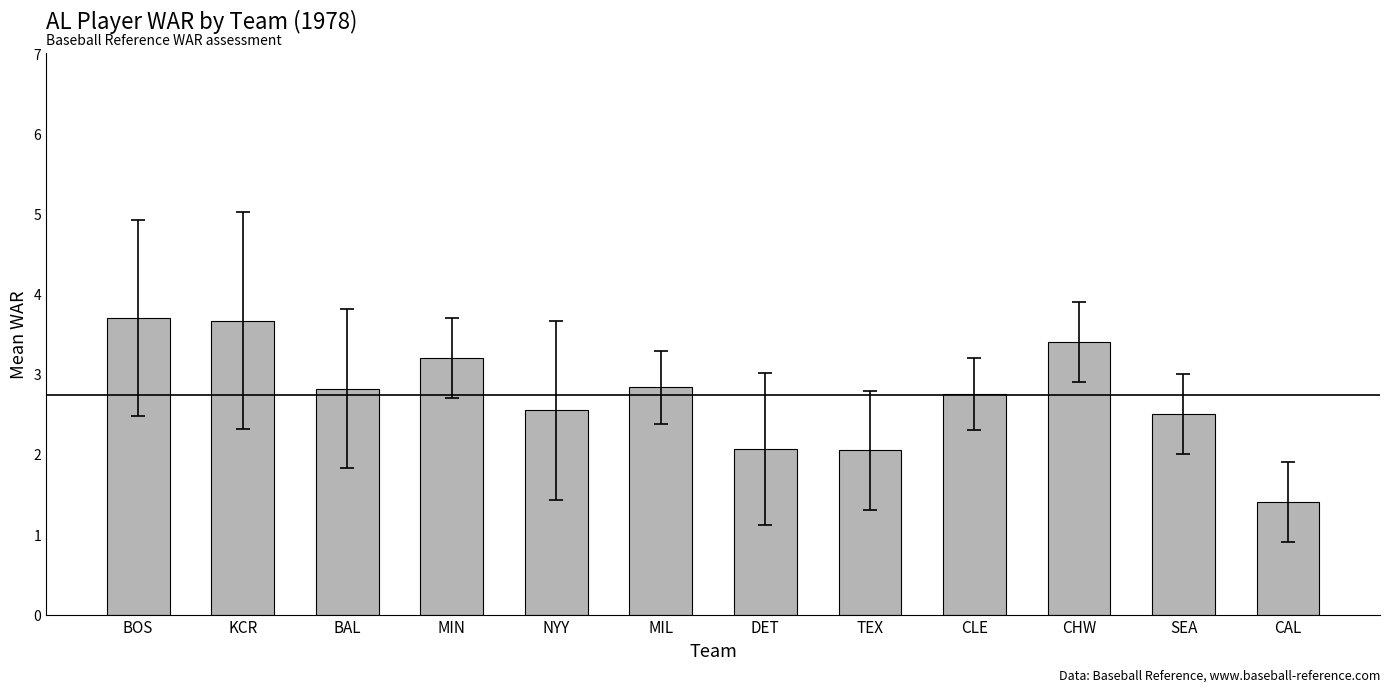

What is the minimum value shown in the chart?

1.4